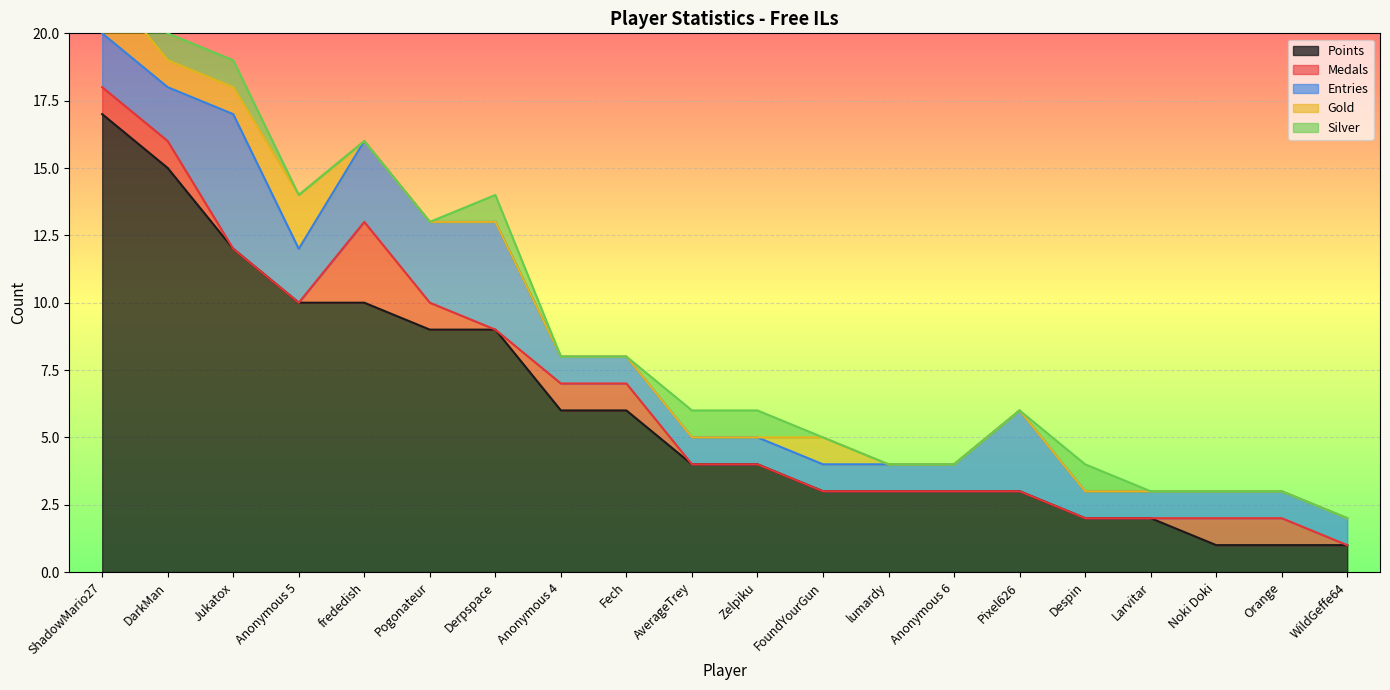

True or false: Entries has a value of 1 at Zelpiku.

False